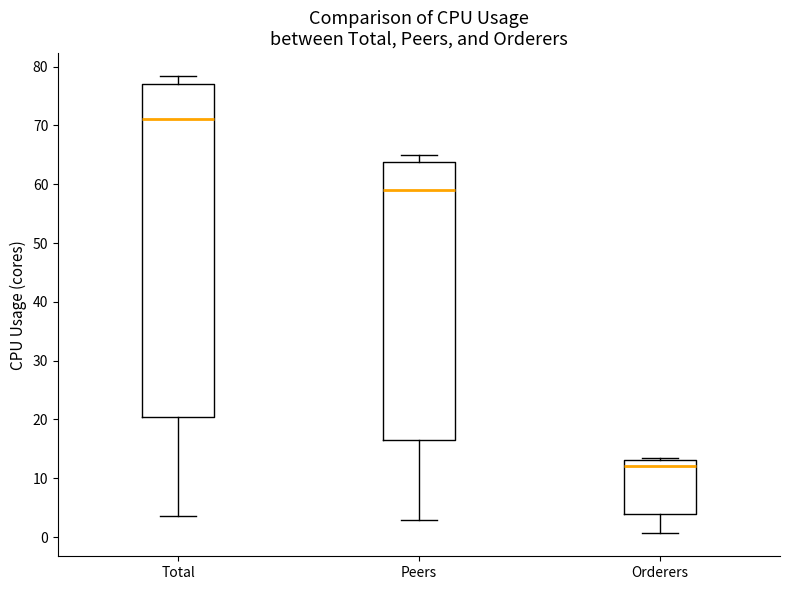

Where does the median line of the box for Total sit on the y-axis? The values are not printed on the chart, so give them approximately, as read against the axis.

71